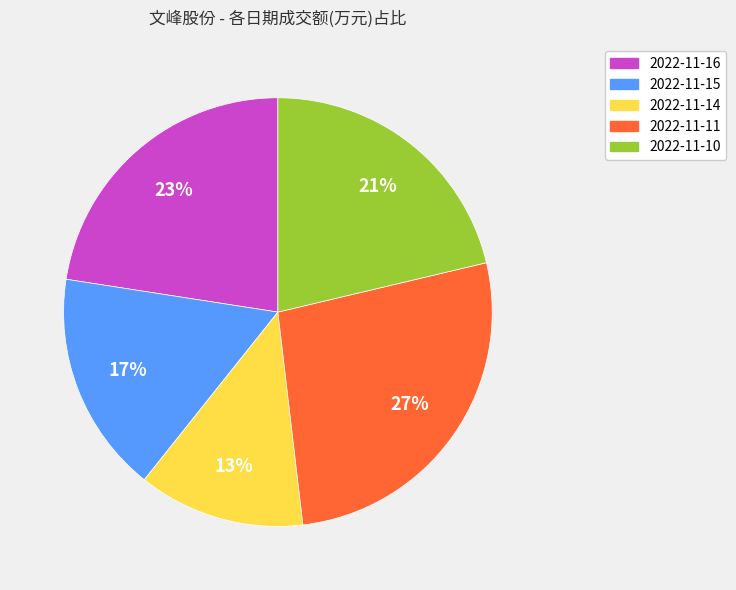

Which slice is the largest?

2022-11-11